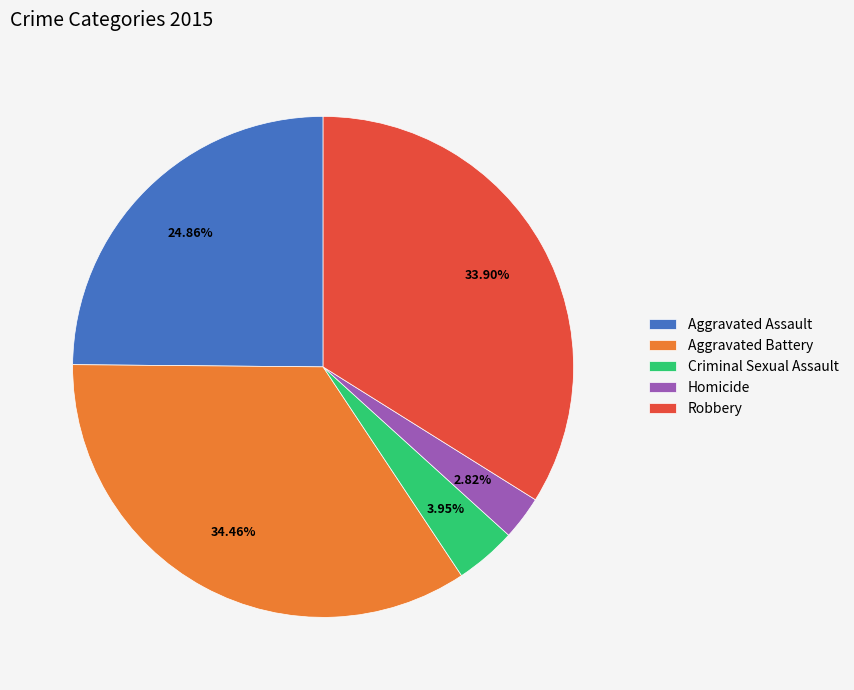

Count the number of slices in the pie.

5